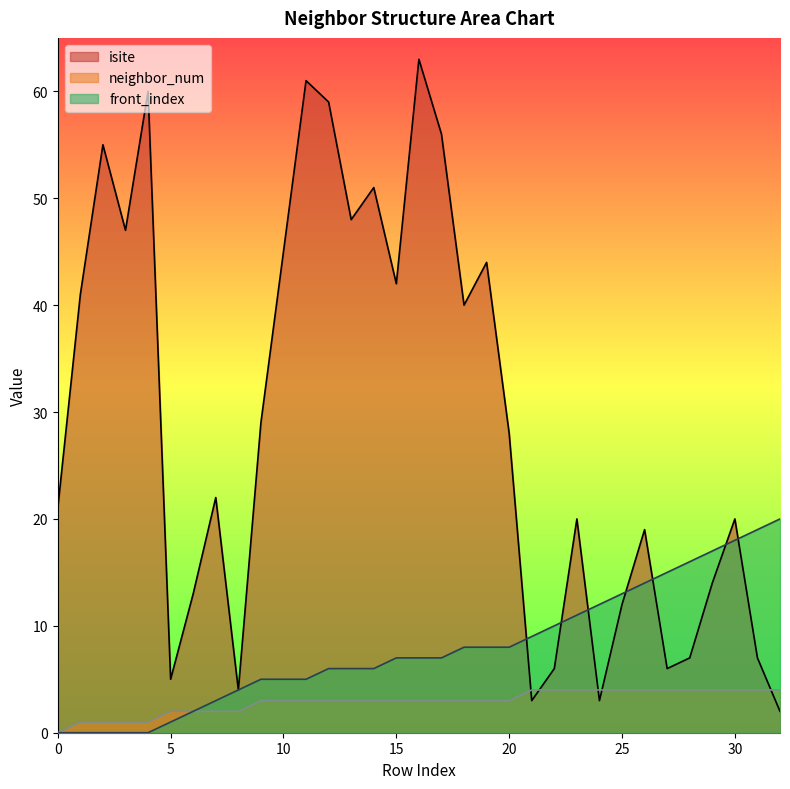

What are all the series names shown in the legend?

isite, neighbor_num, front_index